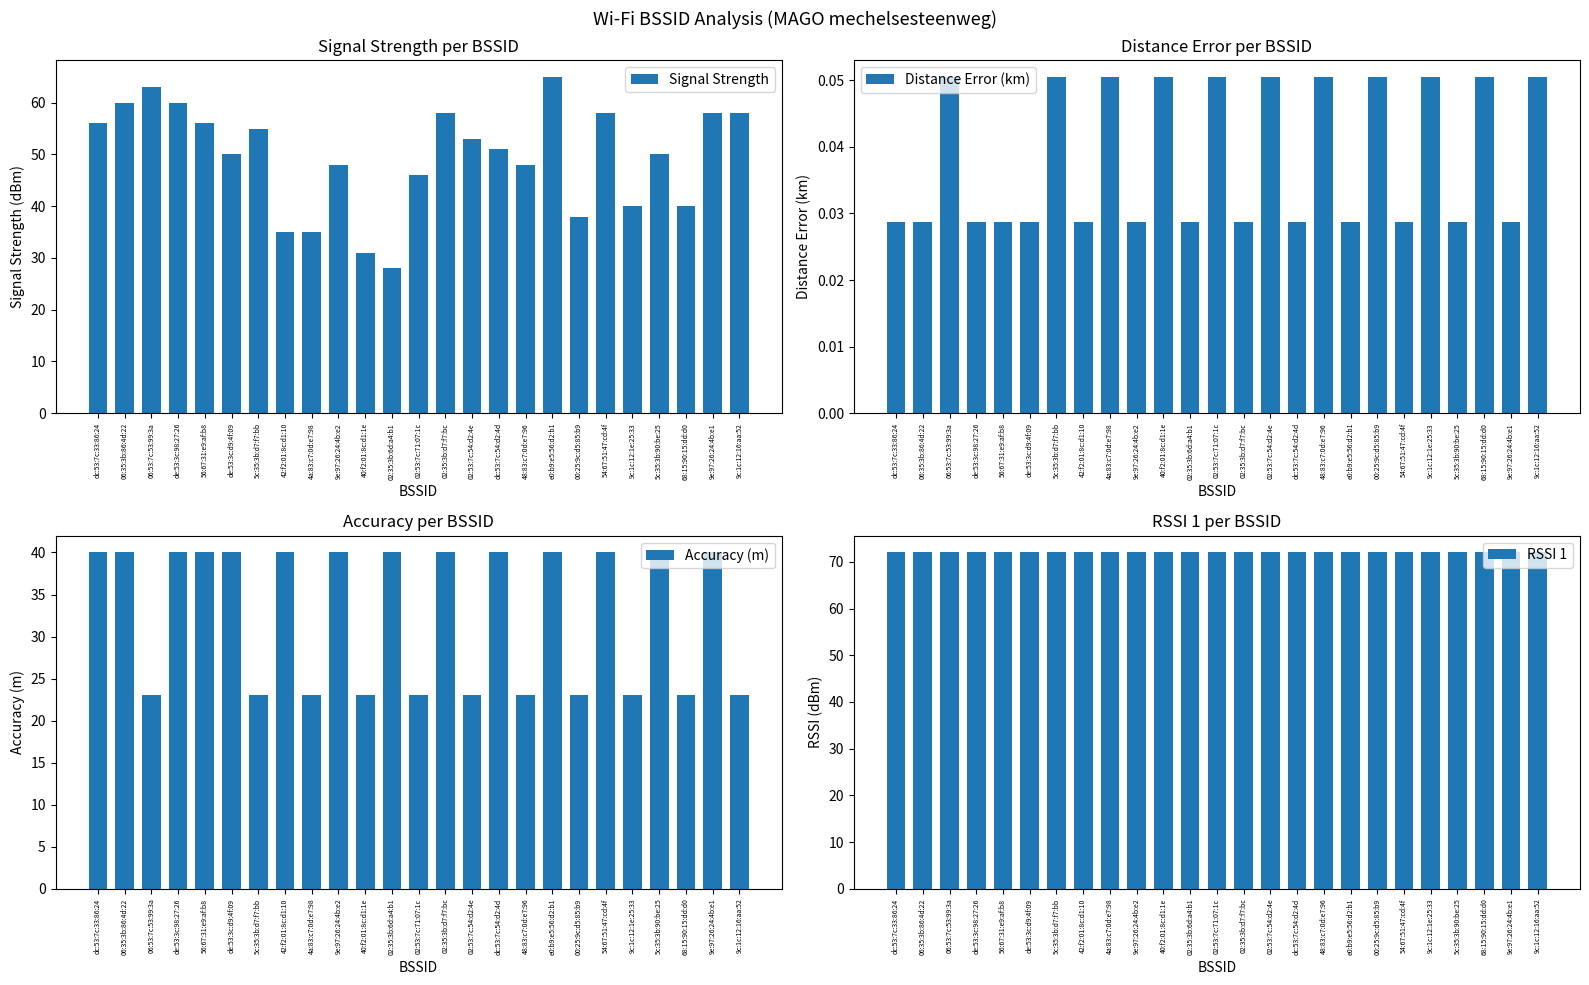

Are the bars horizontal?

No